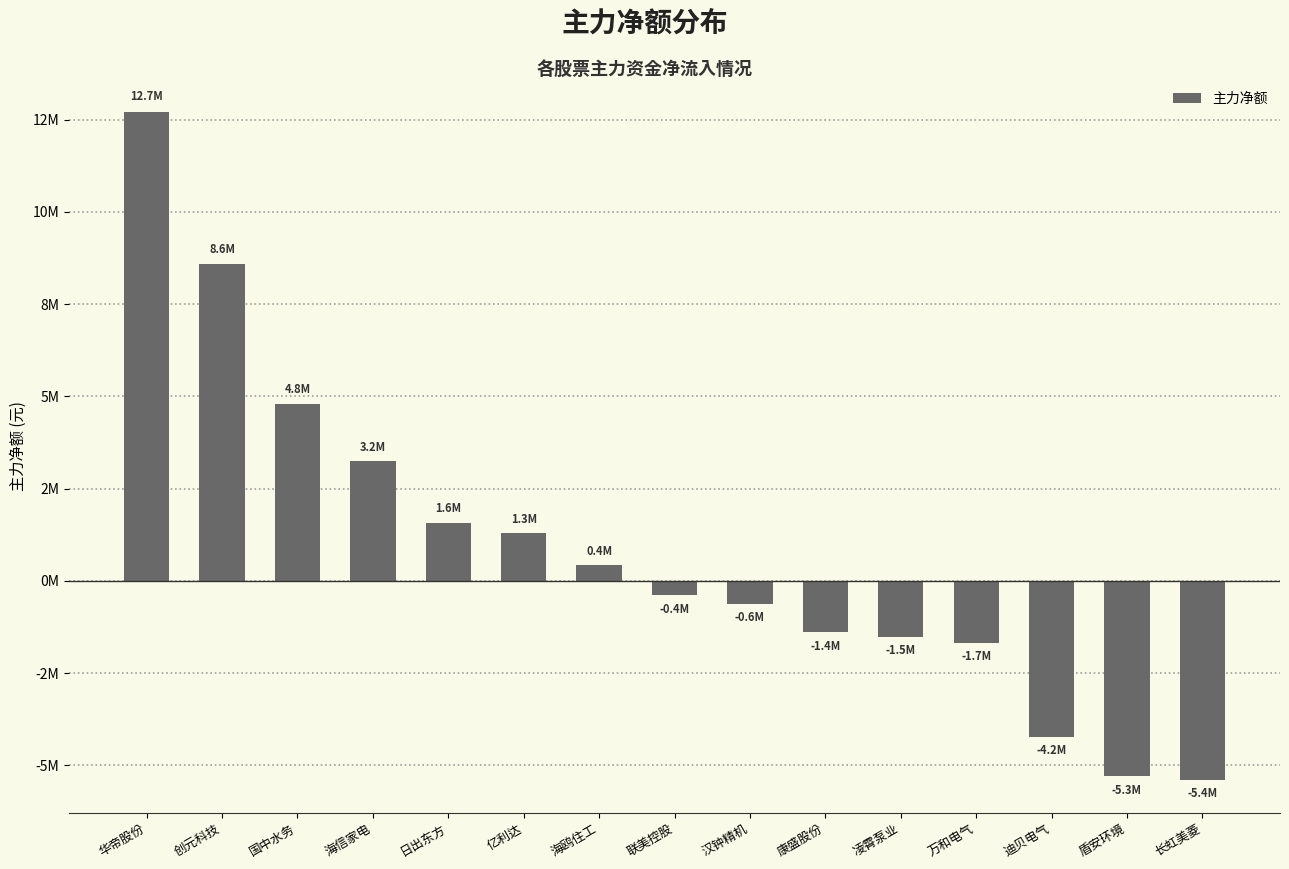

What is the difference between the values at 创元科技 and 联美控股?

8988511